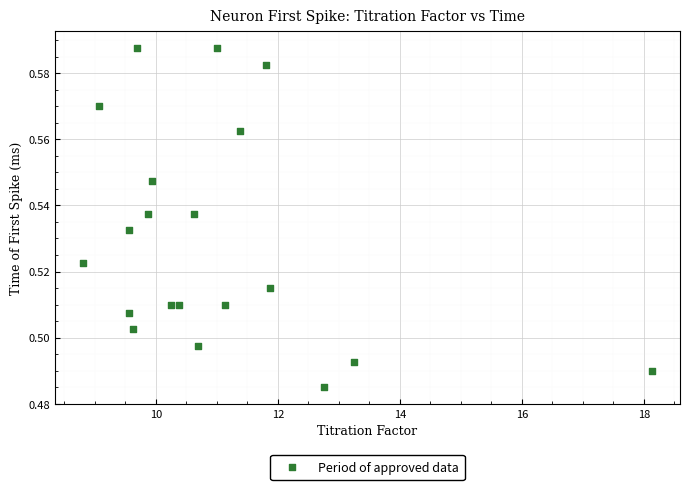

What is the range of X values (max minus min)?

9.3